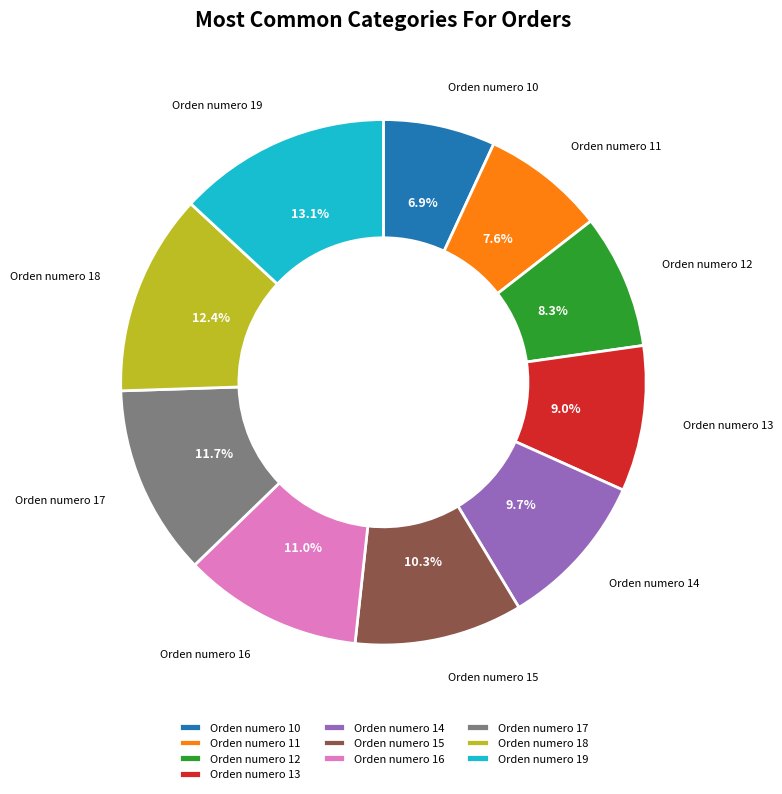

Combined, what portion of the pie is Orden numero 17 and Orden numero 11?

19.3%